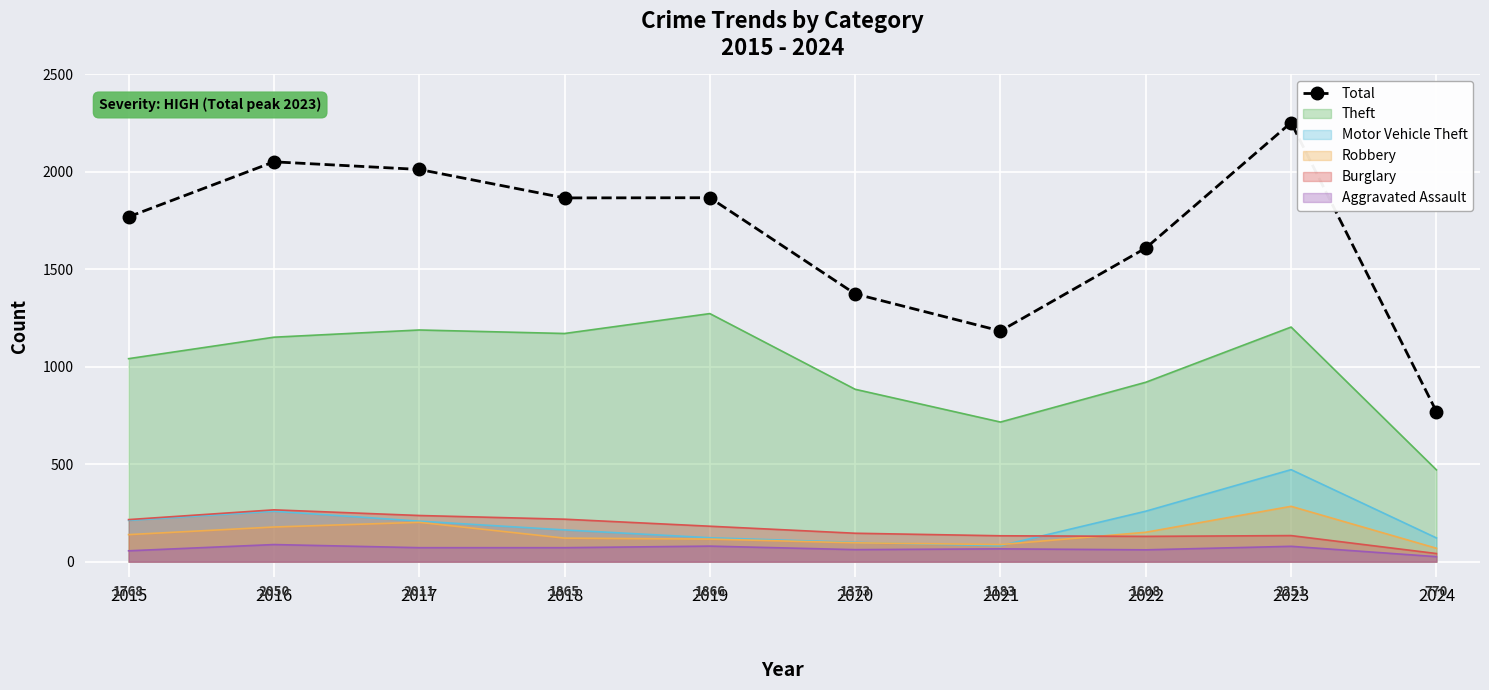

What is the value of the 6th point from the left?

1373